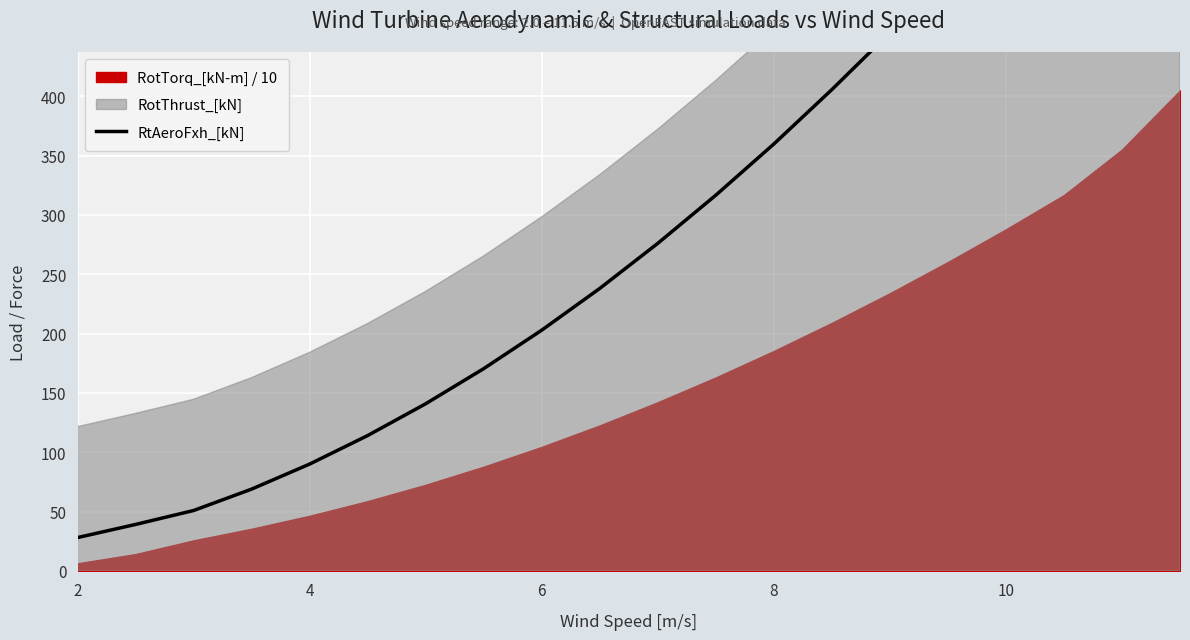

Reading left to right, transcribe all the data shown in this chart.

28.2	39.2	50.9	69.0	90.1	114.1	140.9	170.5	202.9	238.0	276.0	316.6	359.7	405.5	453.5	504.0	556.5	611.2	660.5	702.7